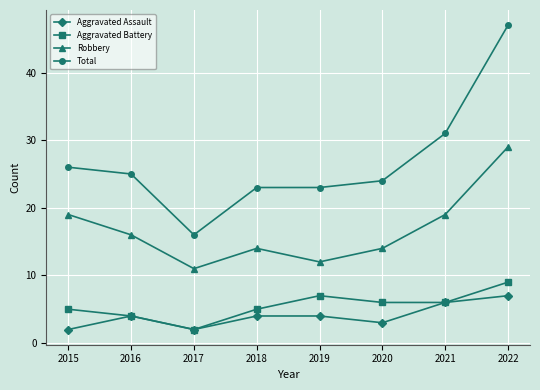

Count the number of categories in the chart.

8